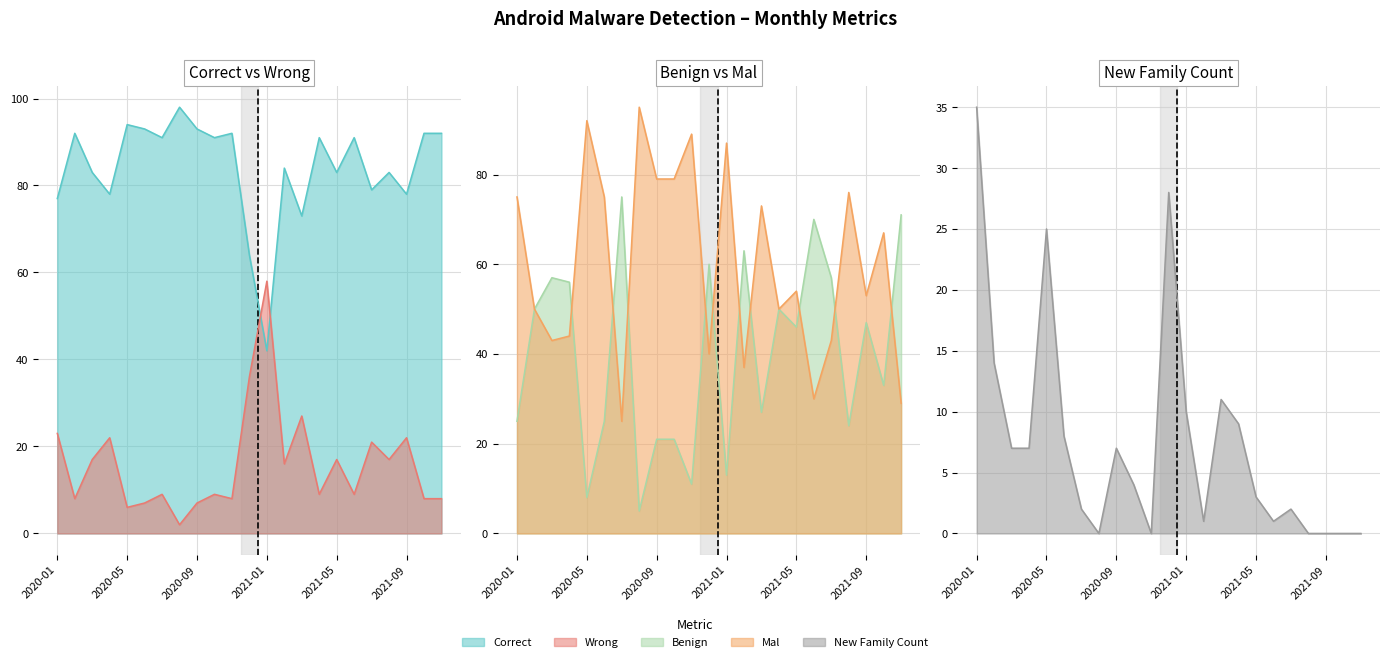

True or false: Mal has more than 0 points higher than both neighbors.

True